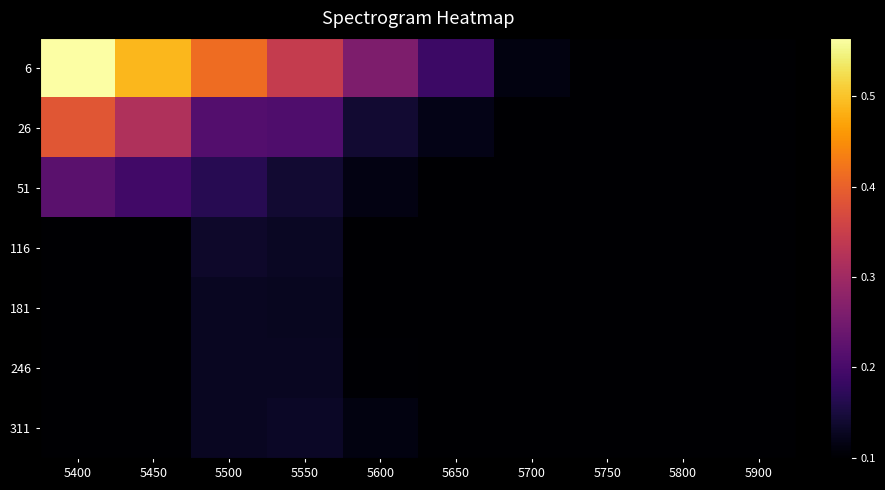

Reading left to right, extract all data points from this chart.

6: 5400=0.6	5450=0.5	5500=0.4	5550=0.3	5600=0.3	5650=0.2	5700=0.1	5750=0.1	5800=0.1	5900=0.1
26: 5400=0.4	5450=0.3	5500=0.2	5550=0.2	5600=0.1	5650=0.1	5700=0.1	5750=0.1	5800=0.1	5900=0.1
51: 5400=0.2	5450=0.2	5500=0.2	5550=0.1	5600=0.1	5650=0.1	5700=0.1	5750=0.1	5800=0.1	5900=0.1
116: 5400=0.1	5450=0.1	5500=0.1	5550=0.1	5600=0.1	5650=0.1	5700=0.1	5750=0.1	5800=0.1	5900=0.1
181: 5400=0.1	5450=0.1	5500=0.1	5550=0.1	5600=0.1	5650=0.1	5700=0.1	5750=0.1	5800=0.1	5900=0.1
246: 5400=0.1	5450=0.1	5500=0.1	5550=0.1	5600=0.1	5650=0.1	5700=0.1	5750=0.1	5800=0.1	5900=0.1
311: 5400=0.1	5450=0.1	5500=0.1	5550=0.1	5600=0.1	5650=0.1	5700=0.1	5750=0.1	5800=0.1	5900=0.1